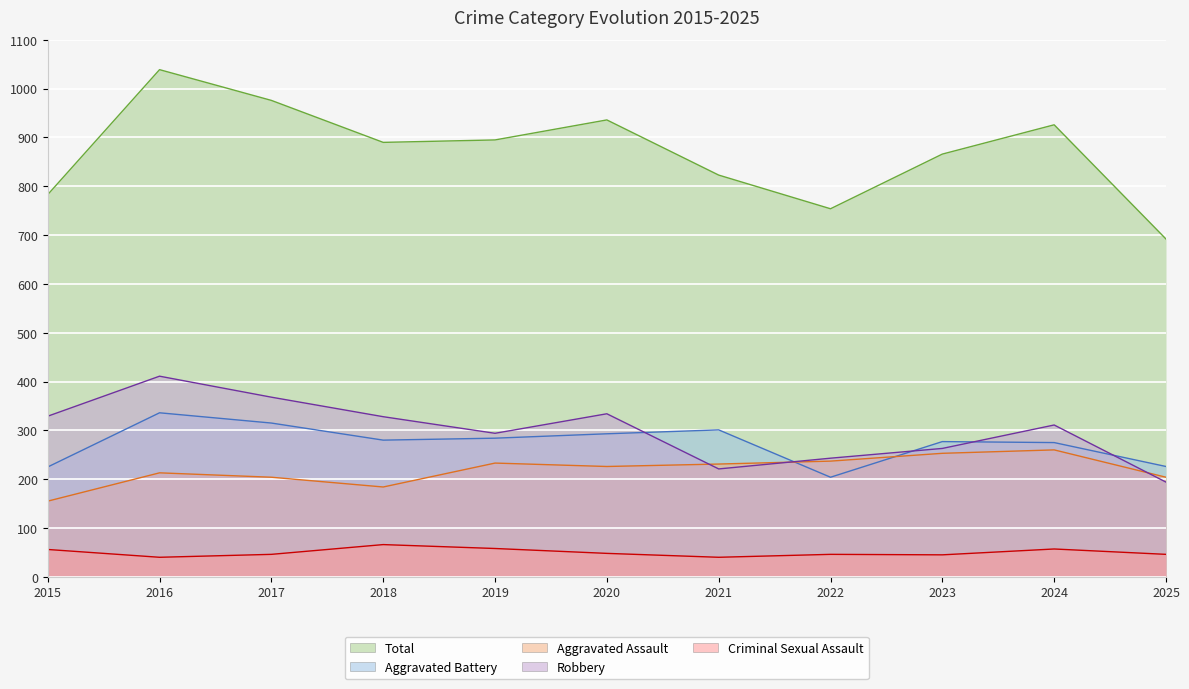

Is it true that Aggravated Battery equals 277 at 2023?

True